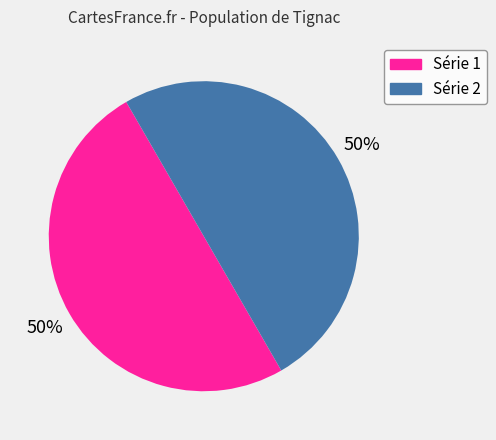

To the nearest percent, what is the average slice percentage?

50%